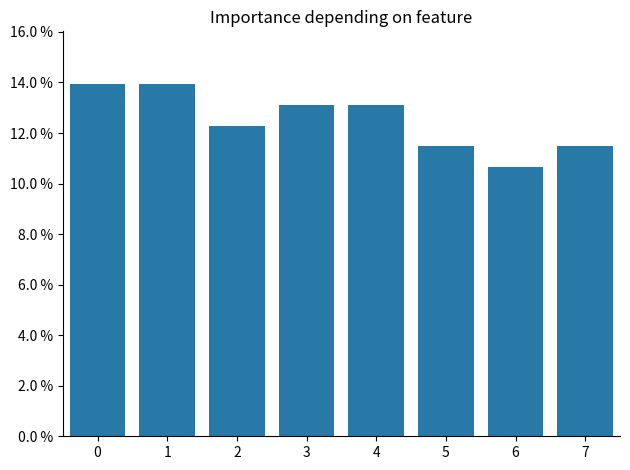

Reading left to right, extract all data points from this chart.

0=0.1	1=0.1	2=0.1	3=0.1	4=0.1	5=0.1	6=0.1	7=0.1